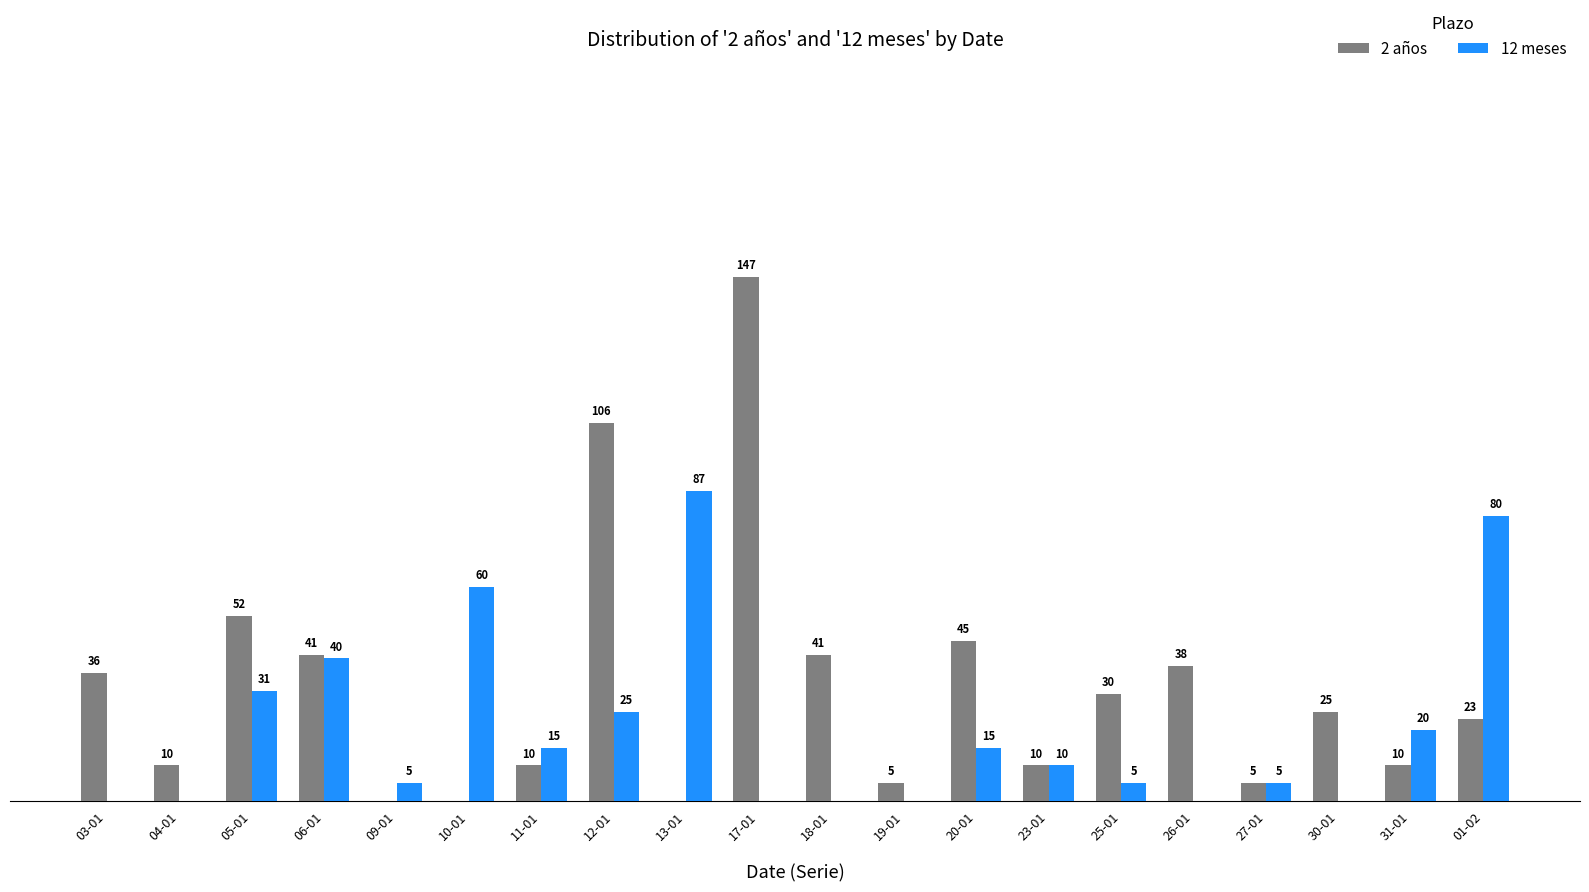

Which series changed the most between 20-01 and 23-01?

2 años